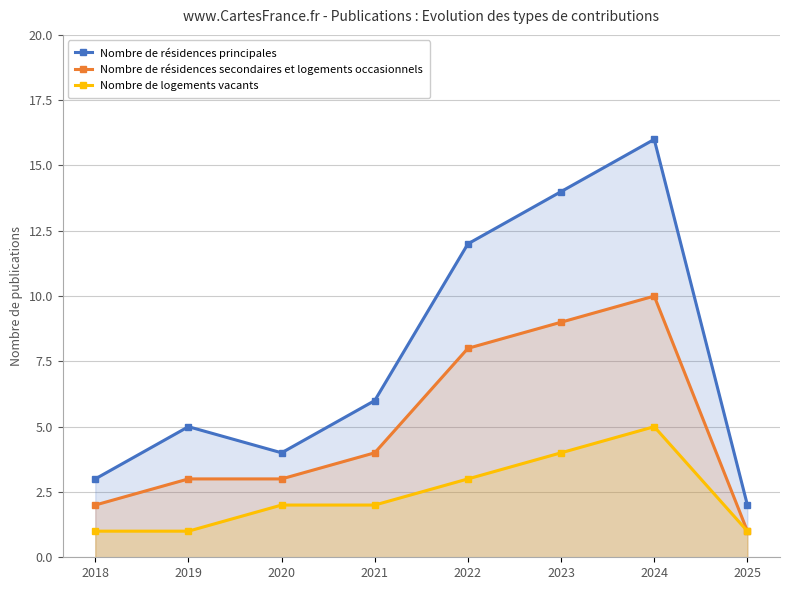

What is the smallest value displayed?

1